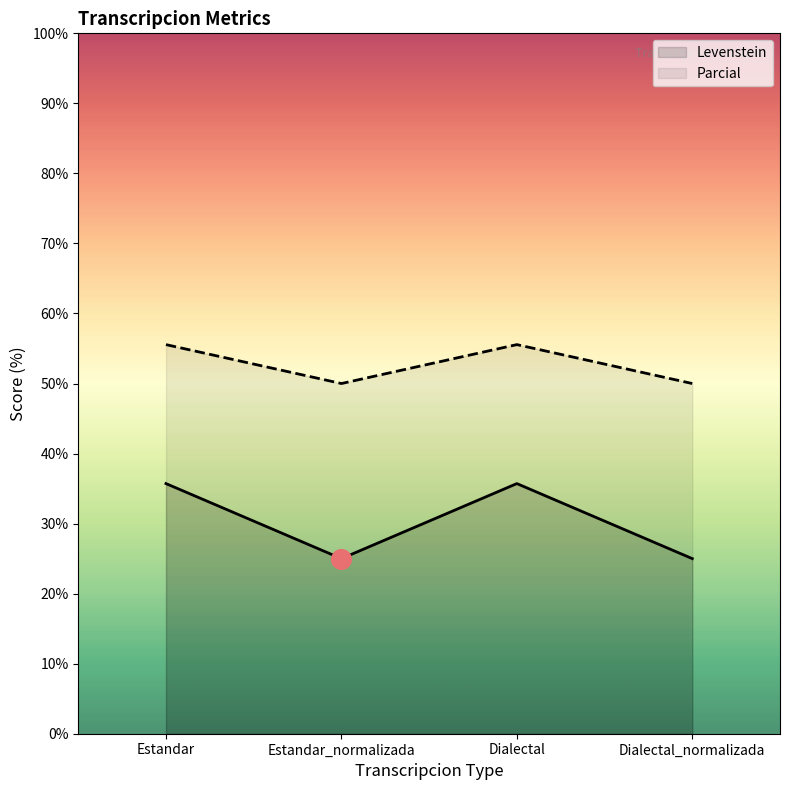

Which series reaches the minimum Y coordinate?

Levenstein